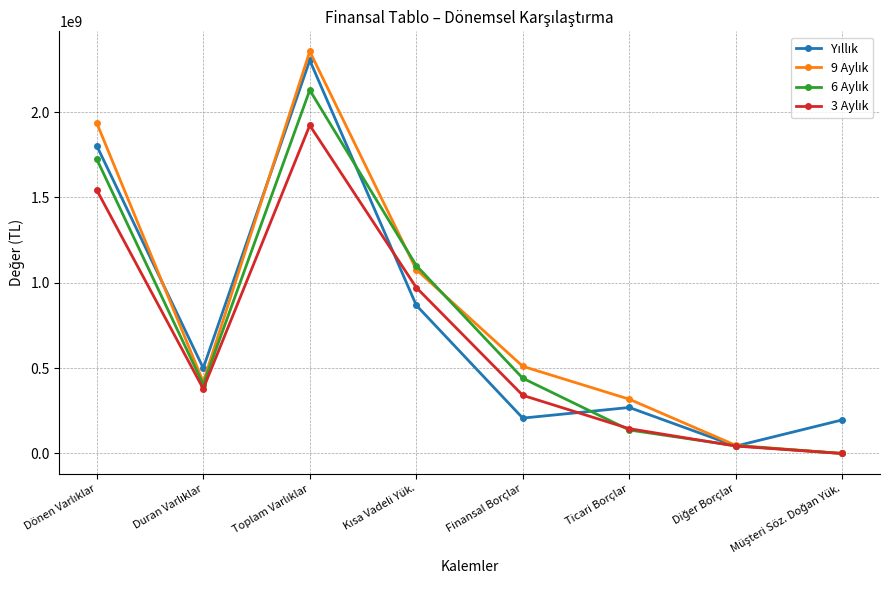

What is the greatest value displayed?

2354734000